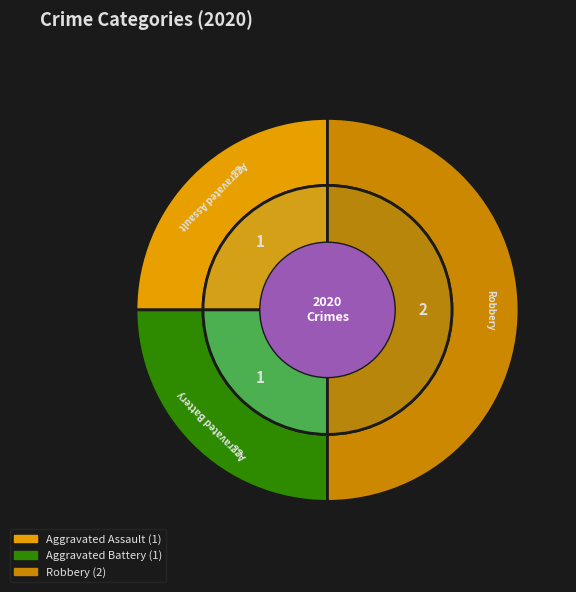

Does any single category account for the majority?

No